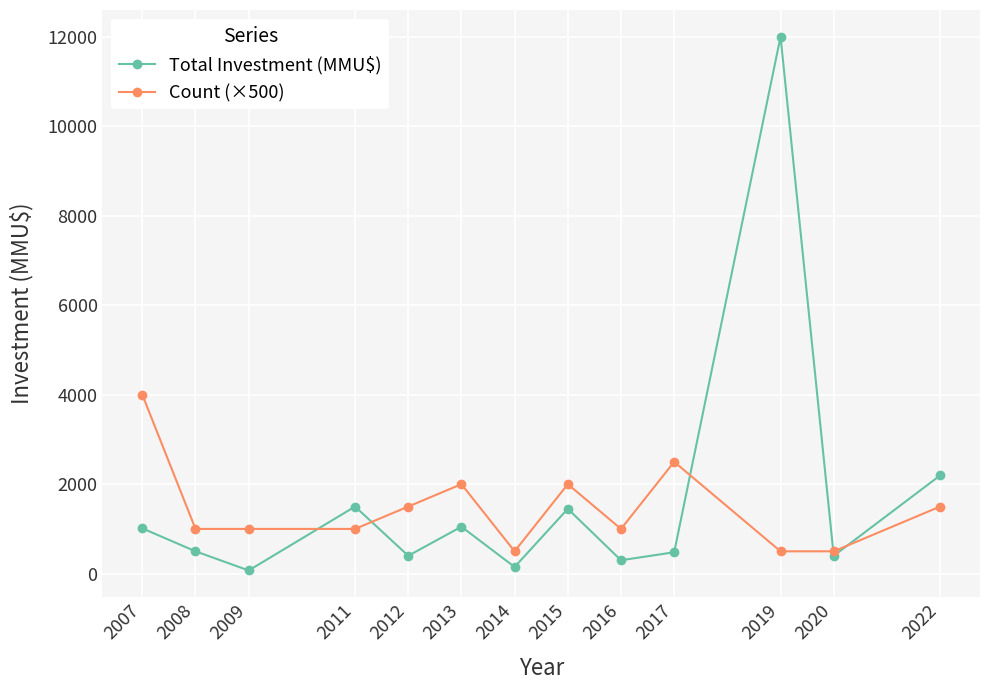

At which label does Count (×500) reach its peak?

2007